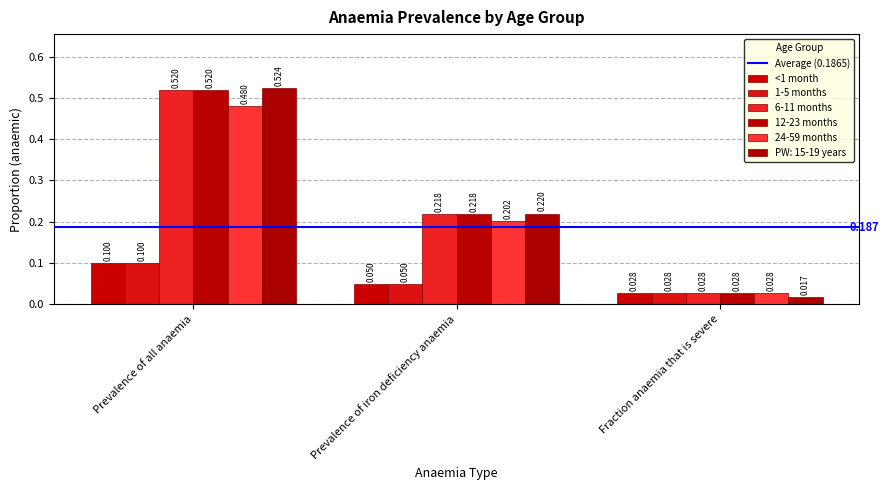

What is the sum of all 1-5 months values?

0.2